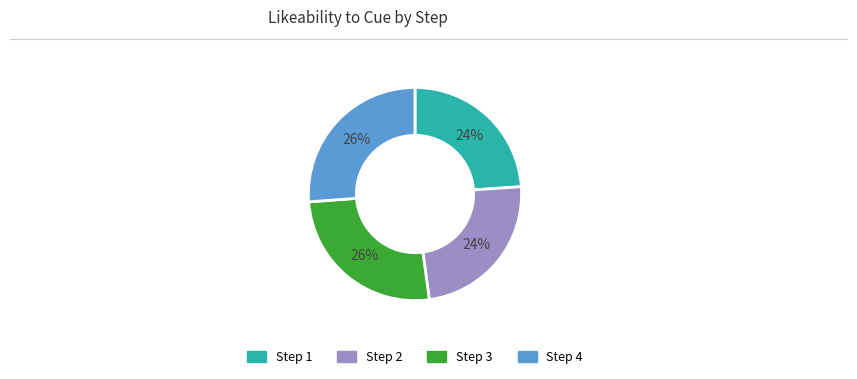

To the nearest percent, what is the difference between the largest and smallest slice percentages?

2%